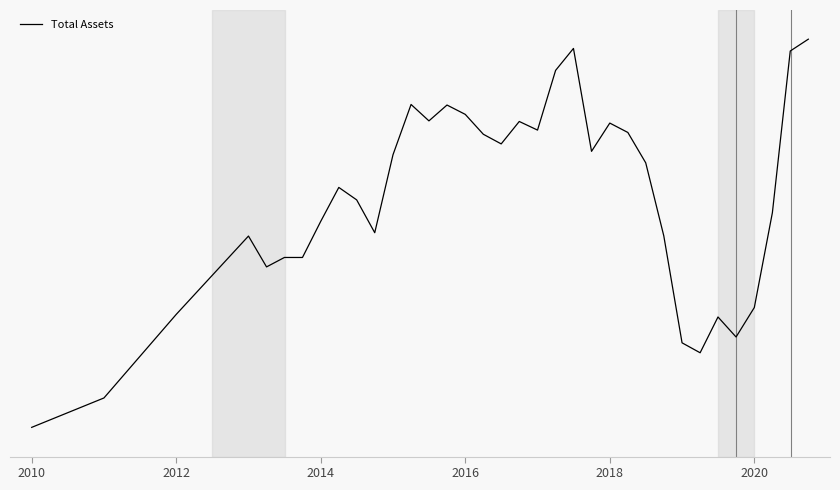

What is the average value?

88.9